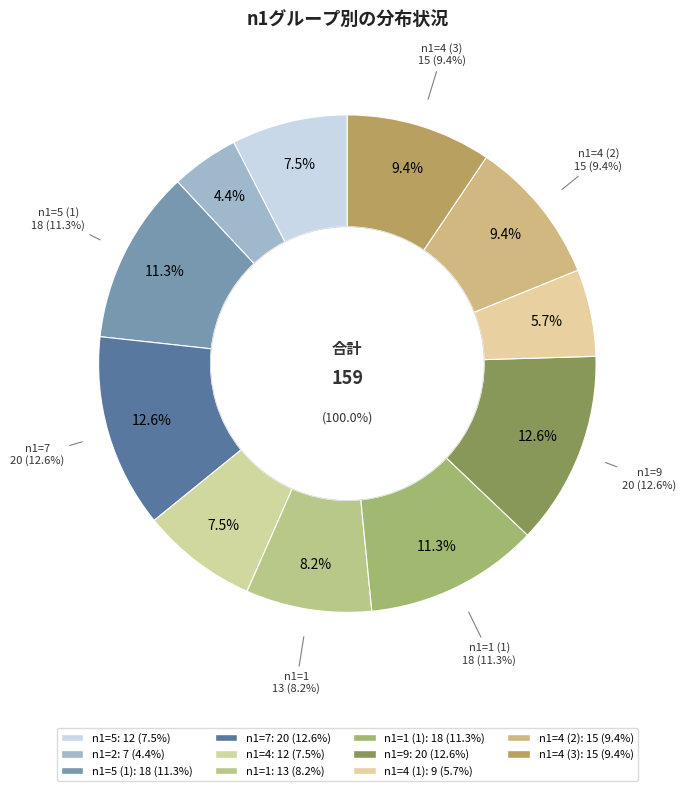

Rank the categories by value from lowest to highest.

2, 4, 5, 4, 1, 4, 4, 5, 1, 7, 9